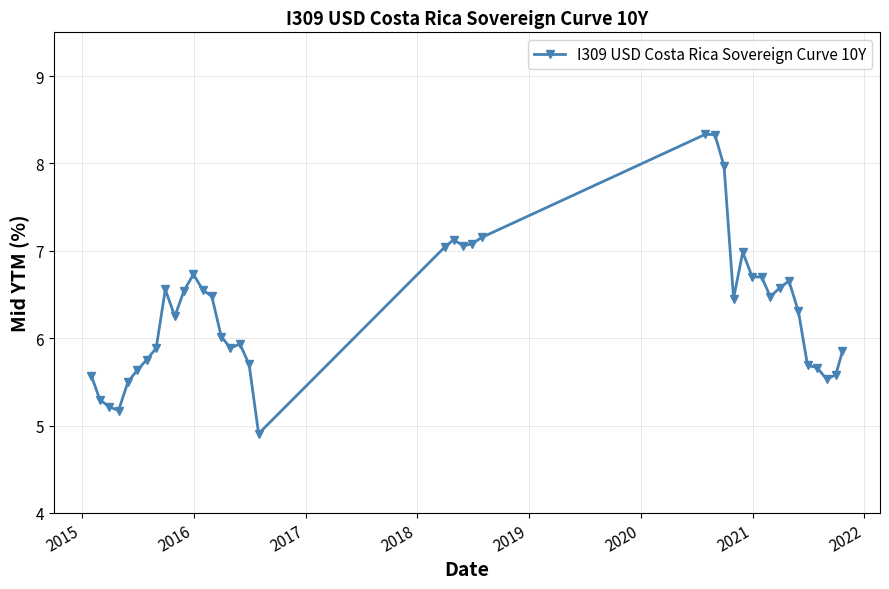

What is the value of the 7th point from the left?

5.8